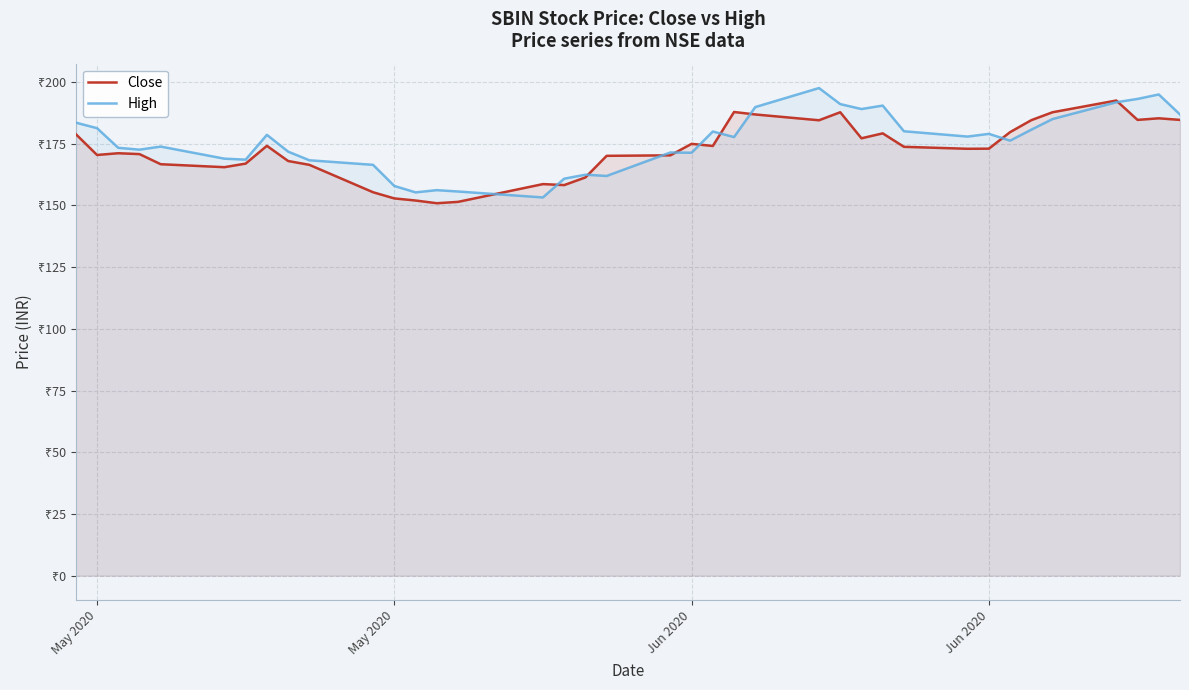

Reading left to right, list all the values displayed in this chart.

Close: 178.8	170.4	171.1	170.8	166.7	165.4	166.9	174.1	167.9	166.4	155.3	152.8	151.9	150.8	151.4	158.6	158.2	161.3	170.1	170.2	174.9	174.1	187.8	186.8	184.4	187.7	177.2	179.2	173.7	172.9	172.9	179.7	184.5	187.7	192.4	184.6	185.2	184.6
High: 183.5	181.2	173.3	172.6	173.8	168.9	168.5	178.6	171.8	168.2	166.4	157.8	155.2	156.2	155.6	153.2	160.8	162.4	161.9	171.4	171.3	179.9	177.7	189.8	197.5	191.0	189.0	190.4	180.0	177.8	178.9	176.2	180.7	184.9	191.8	193.1	194.9	186.8